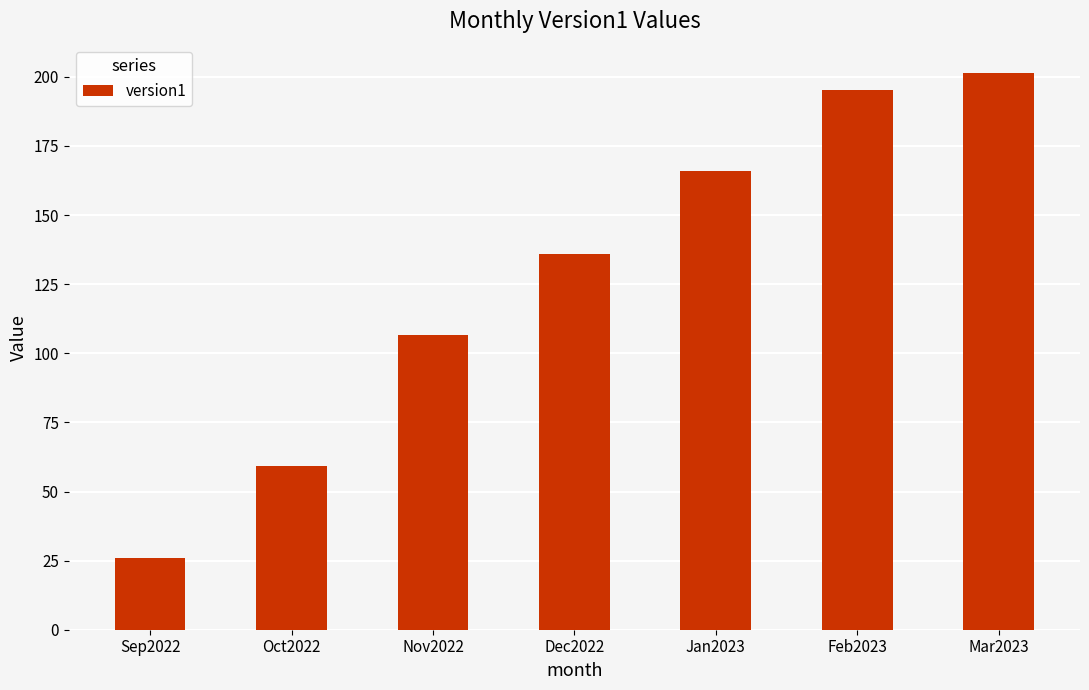

Rank the categories by value from highest to lowest.

Mar2023, Feb2023, Jan2023, Dec2022, Nov2022, Oct2022, Sep2022